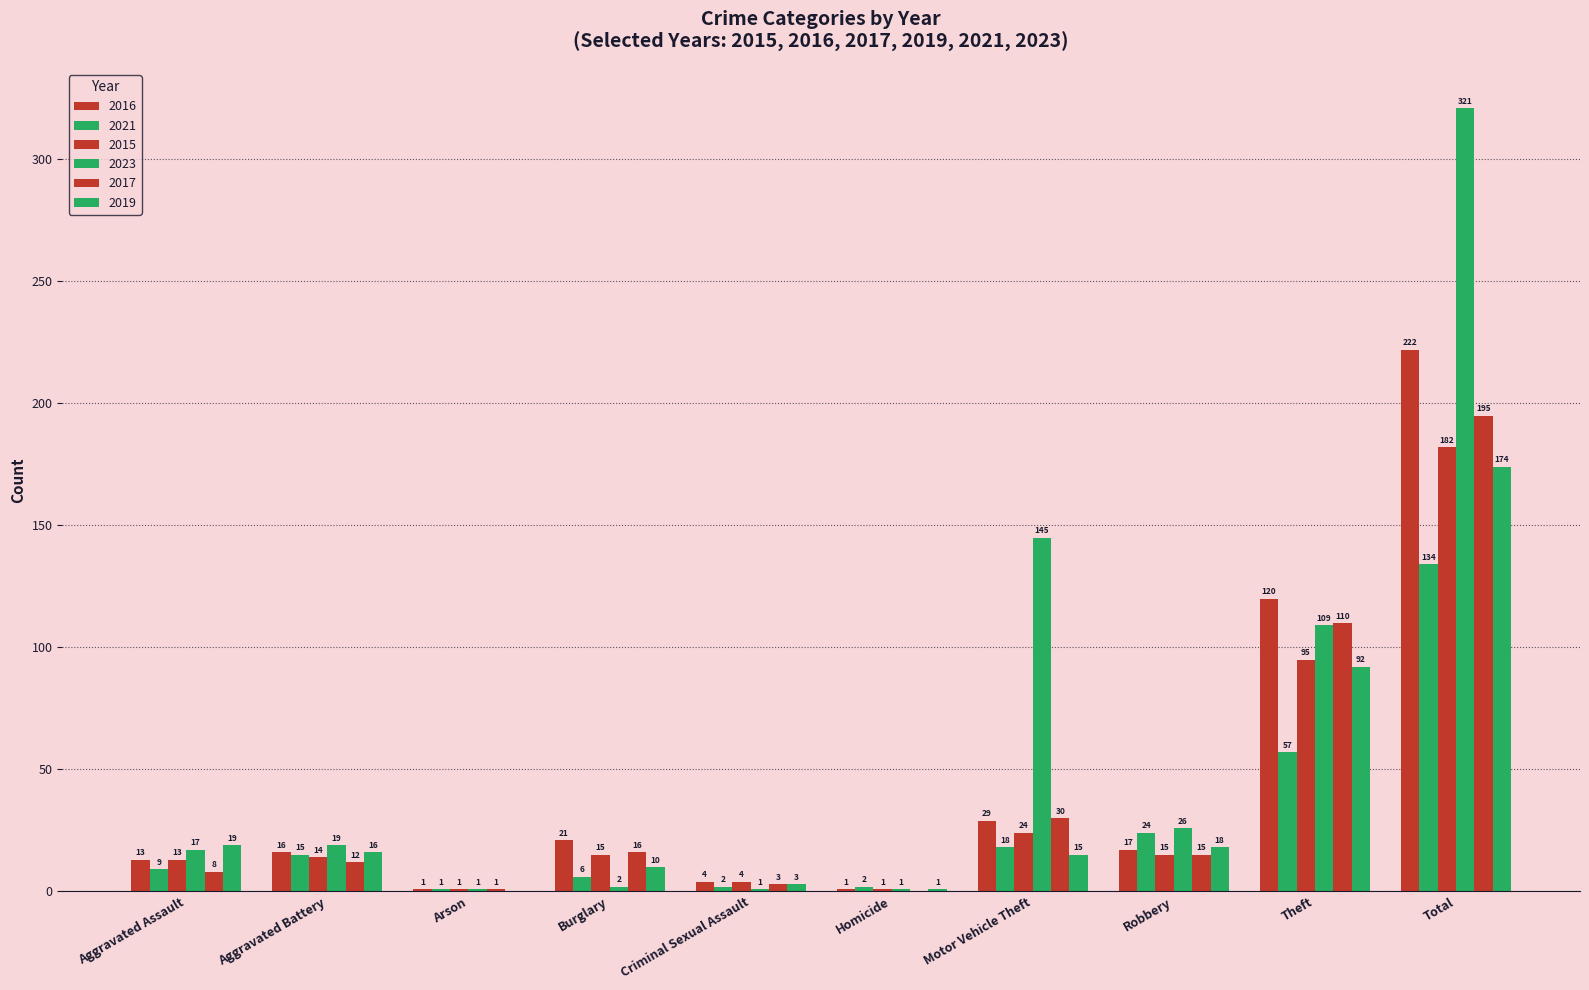

At which category is the sum across all series the highest?

Total